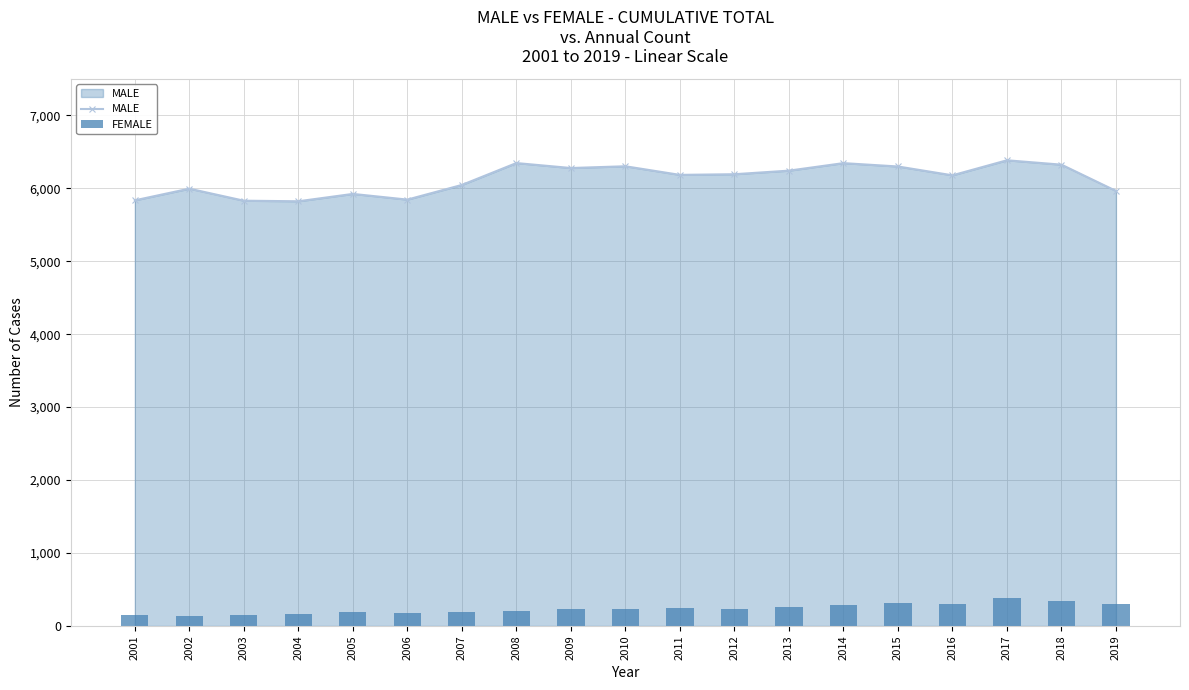

Is it true that FEMALE equals 297 at 2016?

True